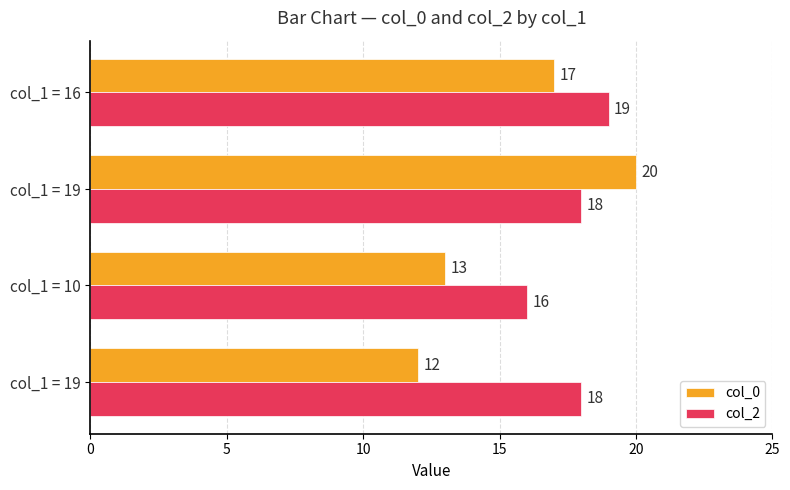

Reading left to right, extract all data points from this chart.

col_0: 12	13	20	17
col_2: 18	16	18	19